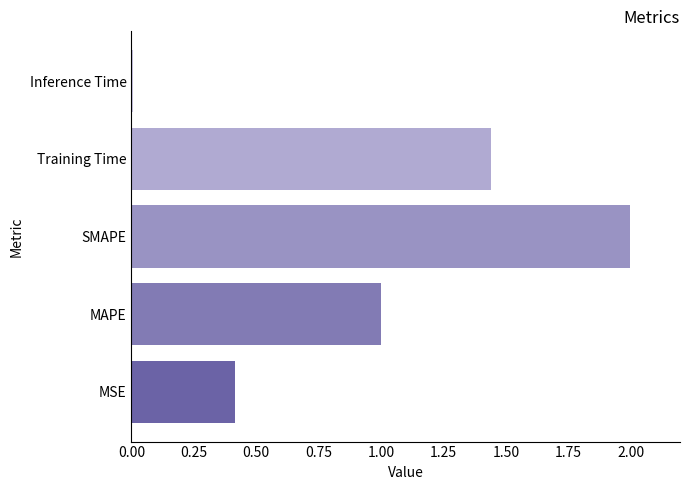

What is the difference between the maximum and minimum values?

2.0